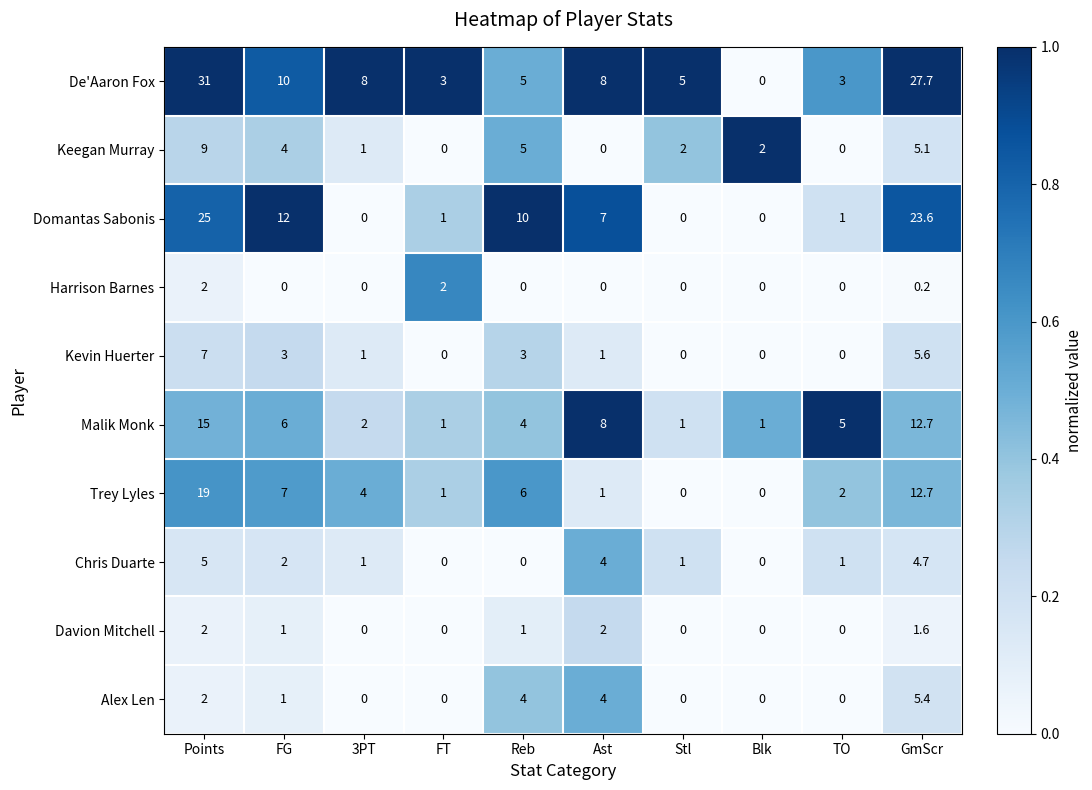

Read the Domantas Sabonis value at Ast.

7.0